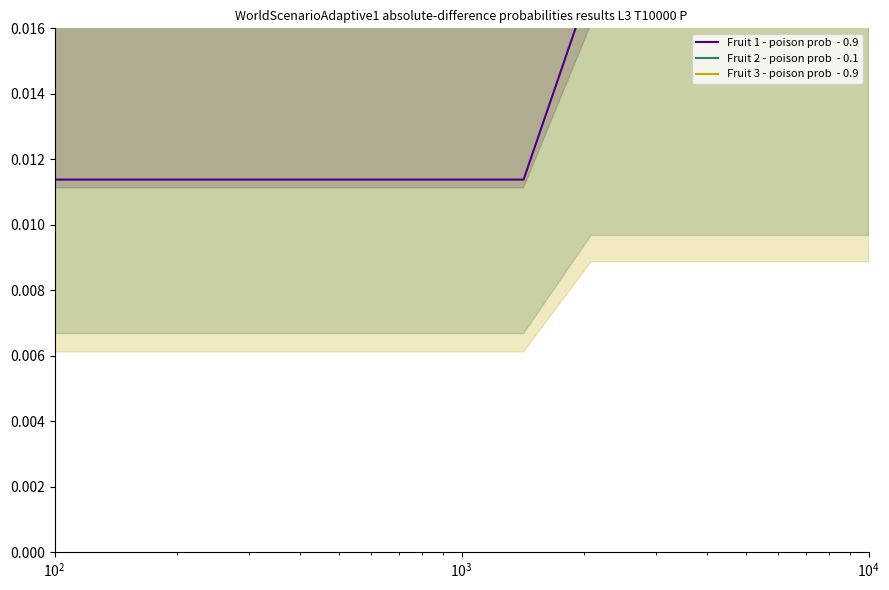

The Fruit 2 - poison prob  - 0.1 series shows 0.0 at $\mathdefault{10^{1}}$. True or false?

False